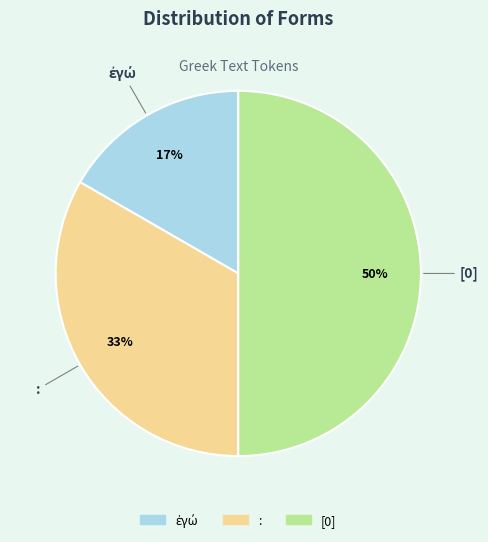

Is : the majority of the pie?

No